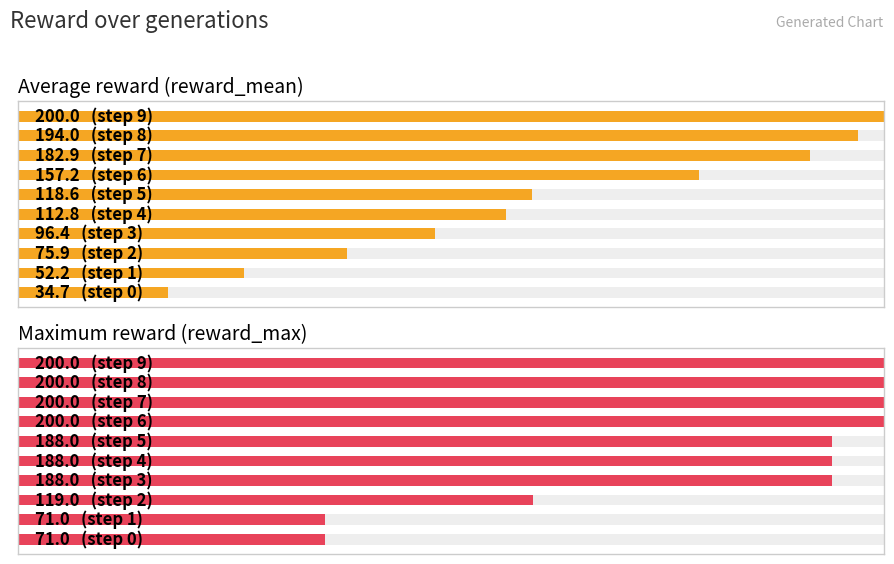

True or false: Maximum reward (reward_max) has a value of 200.0 at 7.

True